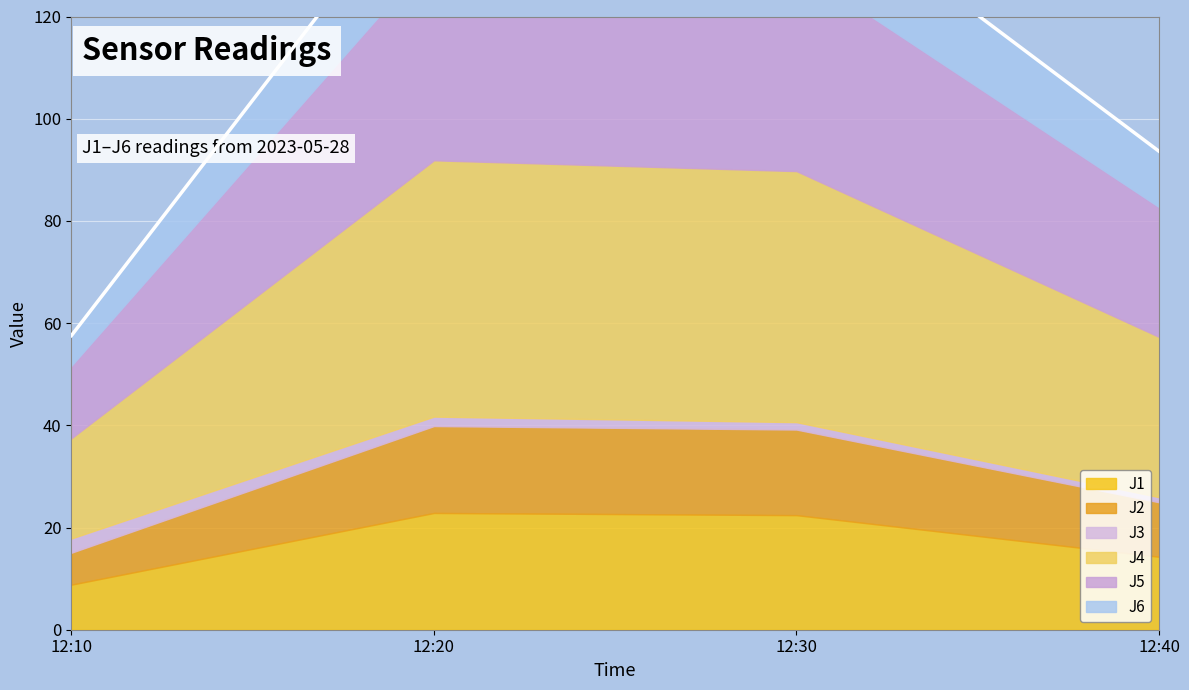

What is the minimum value for J2?

6.2